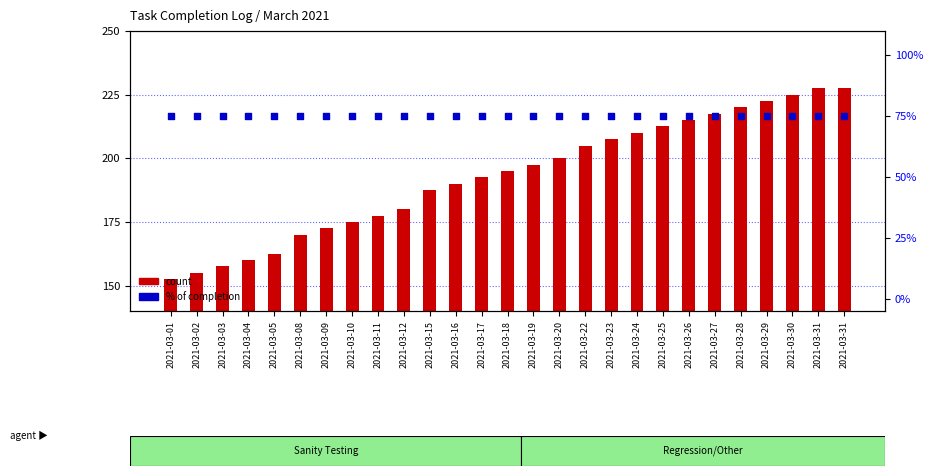

At which category is the sum across all series the highest?

2021-03-31